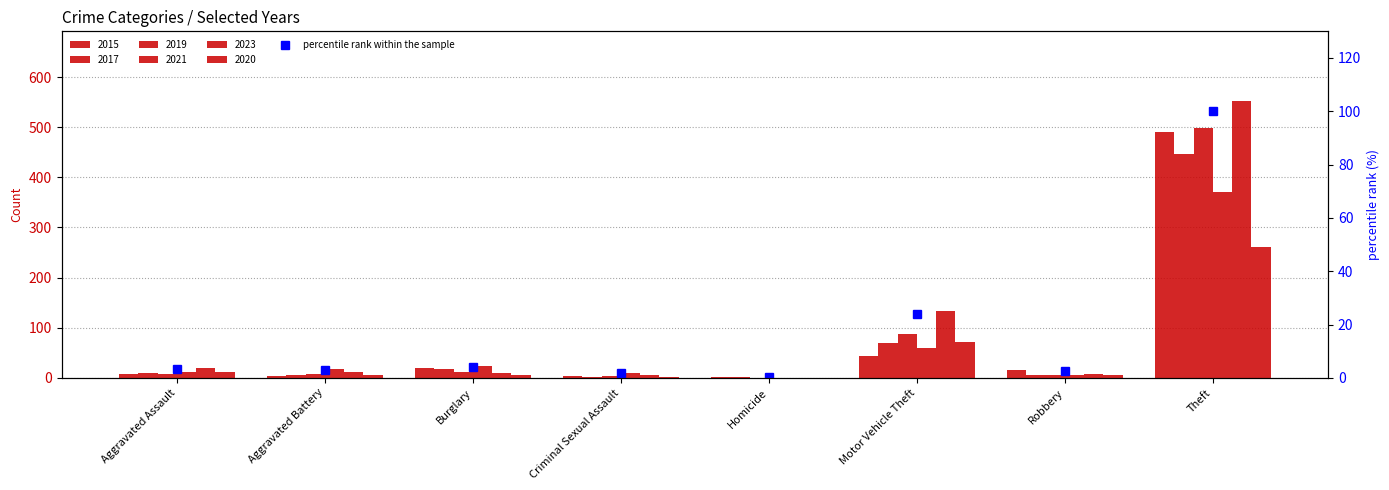

Rank the categories by value from highest to lowest.

Theft, Motor Vehicle Theft, Burglary, Aggravated Assault, Aggravated Battery, Robbery, Criminal Sexual Assault, Homicide